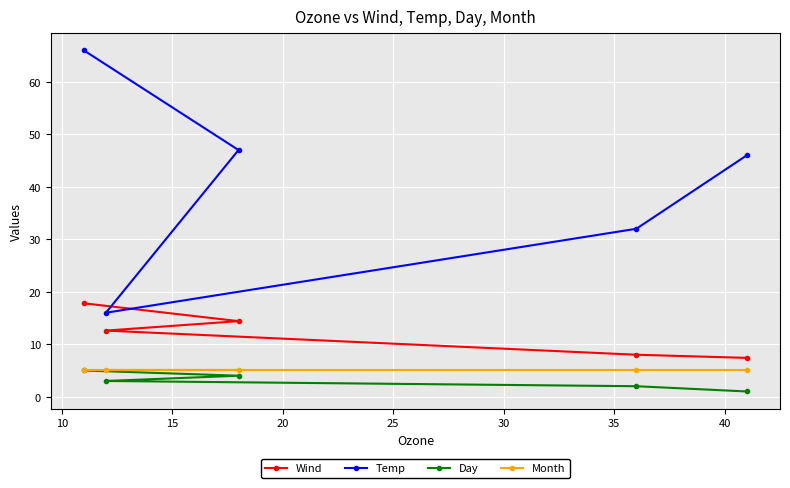

At how many categories does at least one series exceed 43?

3